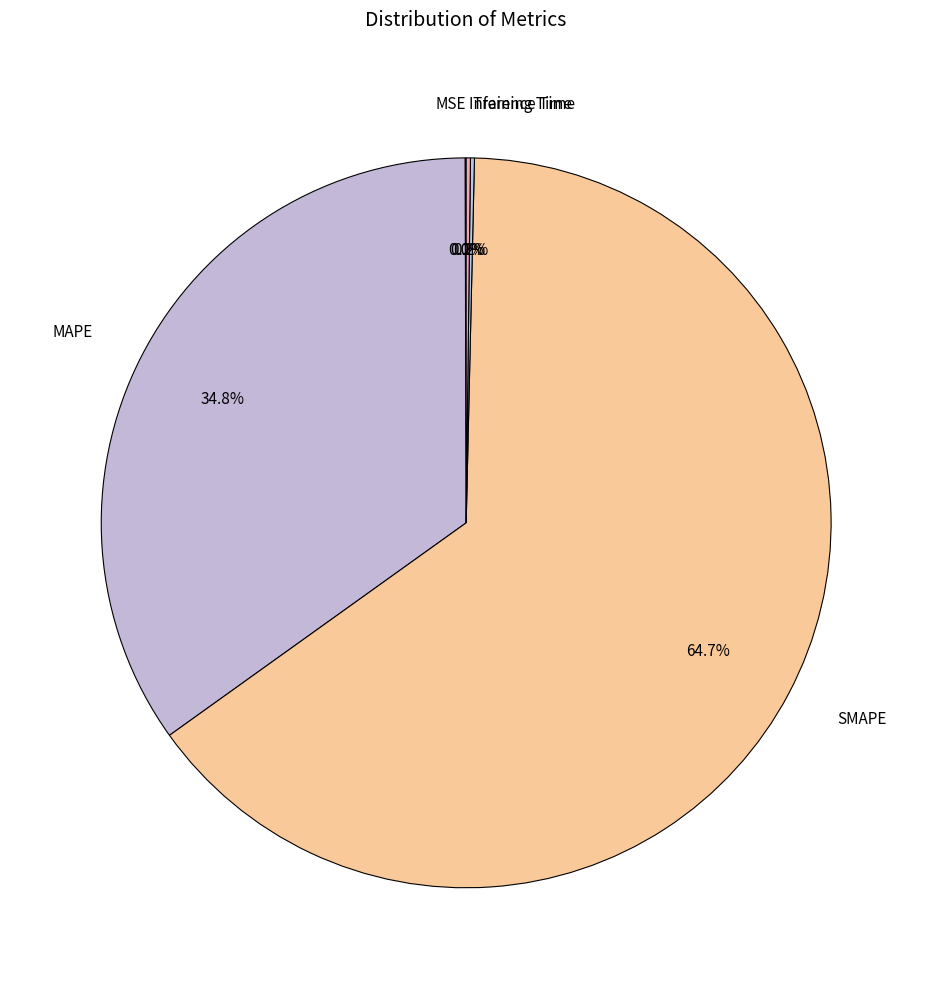

Which category accounts for the majority?

SMAPE